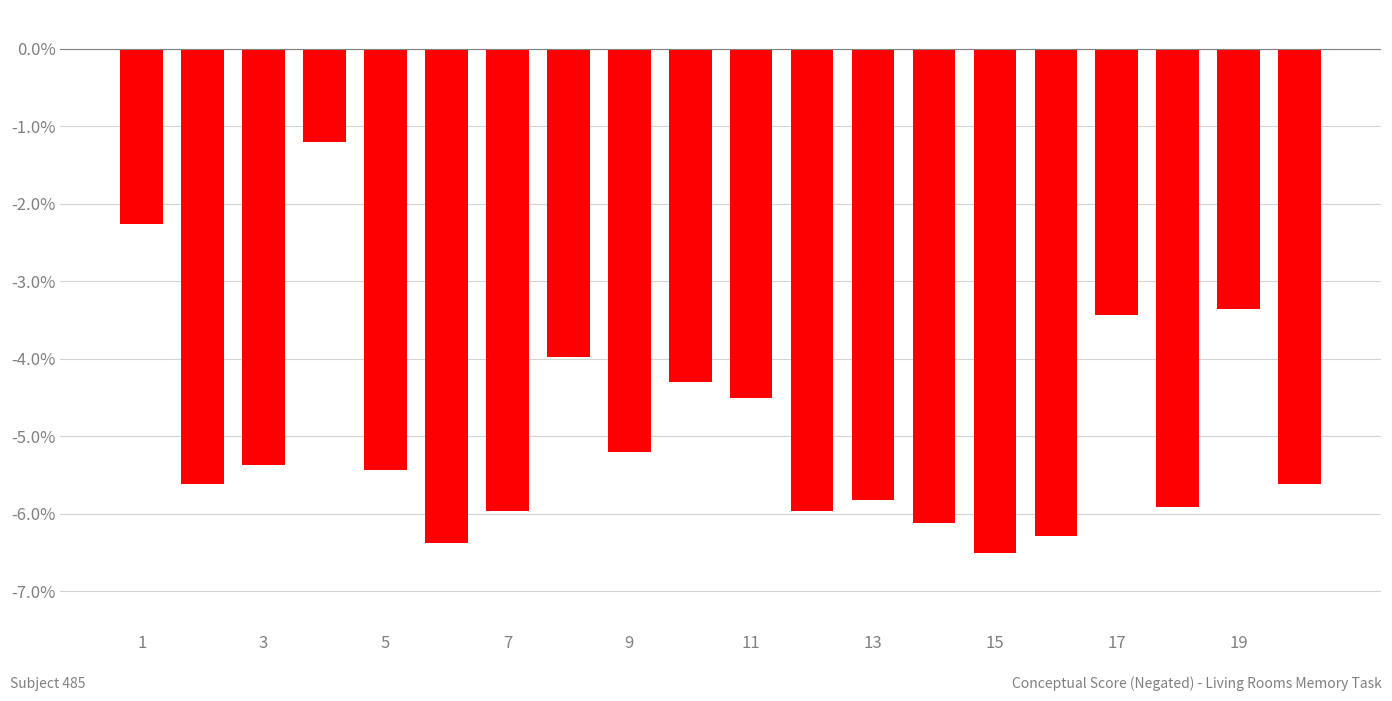

Does the chart contain stacked bars?

No